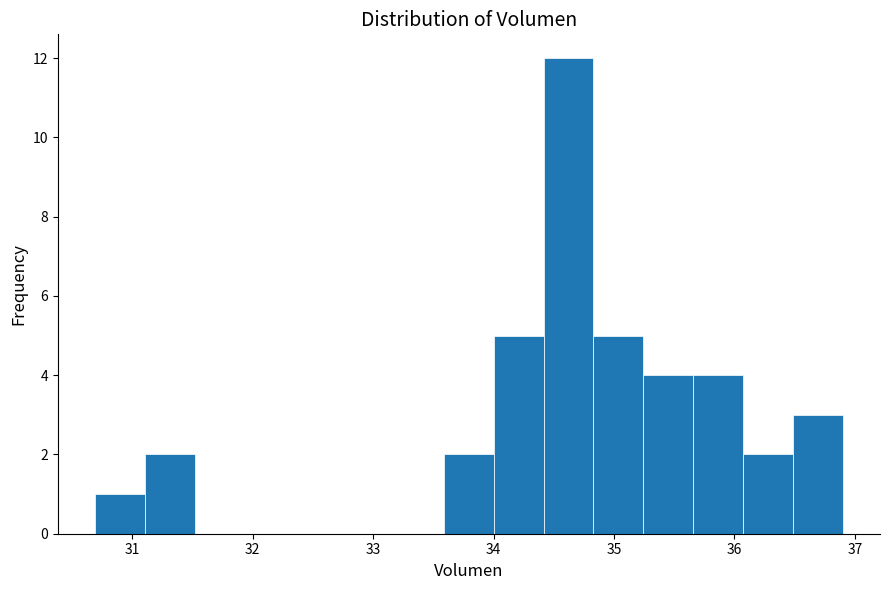

Reading left to right, list every bar in this chart as the range it spans on the x-axis followed by its height. Neither the bar edges nor the heights are printed on the chart, so give them approximately, as read against the axes.

30.7 to 31.1: 1
31.1 to 31.5: 2
31.5 to 31.9: 0
31.9 to 32.3: 0
32.3 to 32.8: 0
32.8 to 33.2: 0
33.2 to 33.6: 0
33.6 to 34.0: 2
34.0 to 34.4: 5
34.4 to 34.8: 12
34.8 to 35.2: 5
35.2 to 35.7: 4
35.7 to 36.1: 4
36.1 to 36.5: 2
36.5 to 36.9: 3